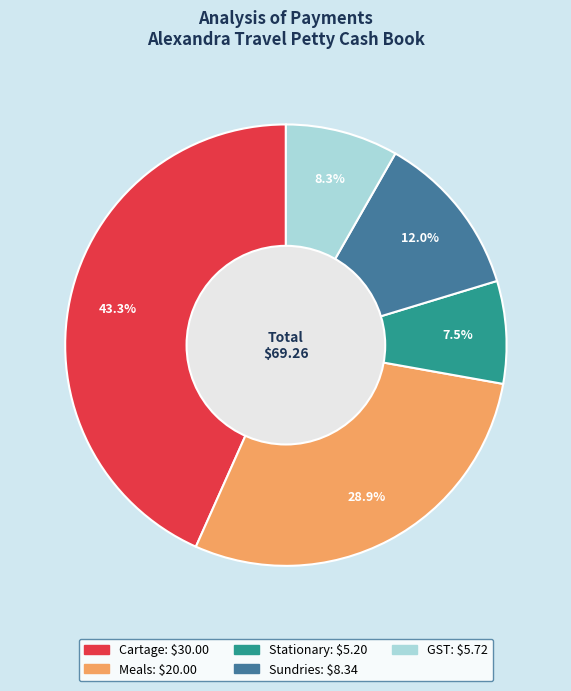

What is the smallest slice in the pie chart?

Stationary